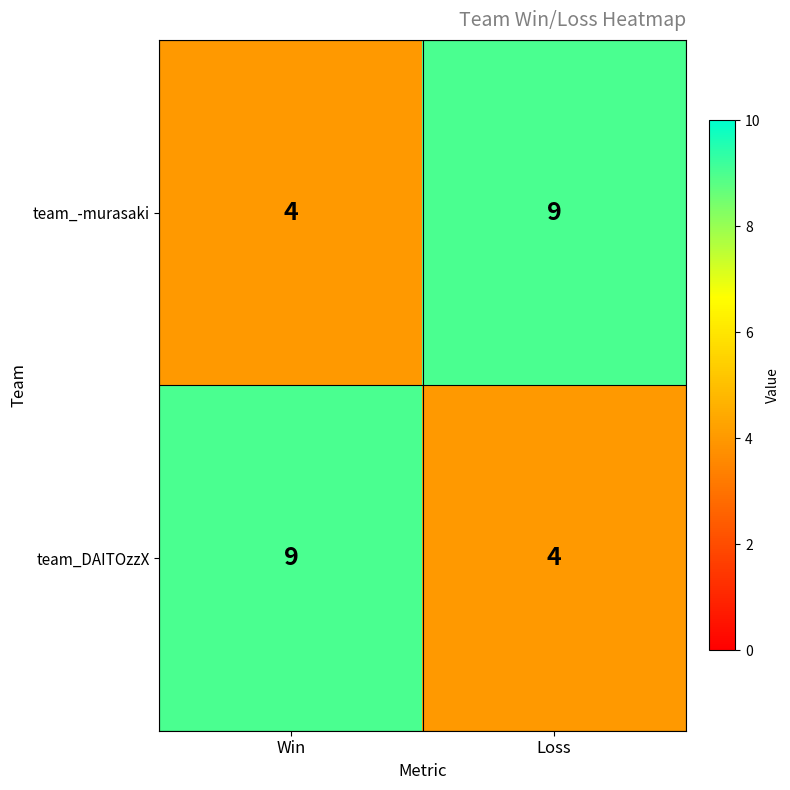

What is the spread (max minus min) of values at Loss?

5